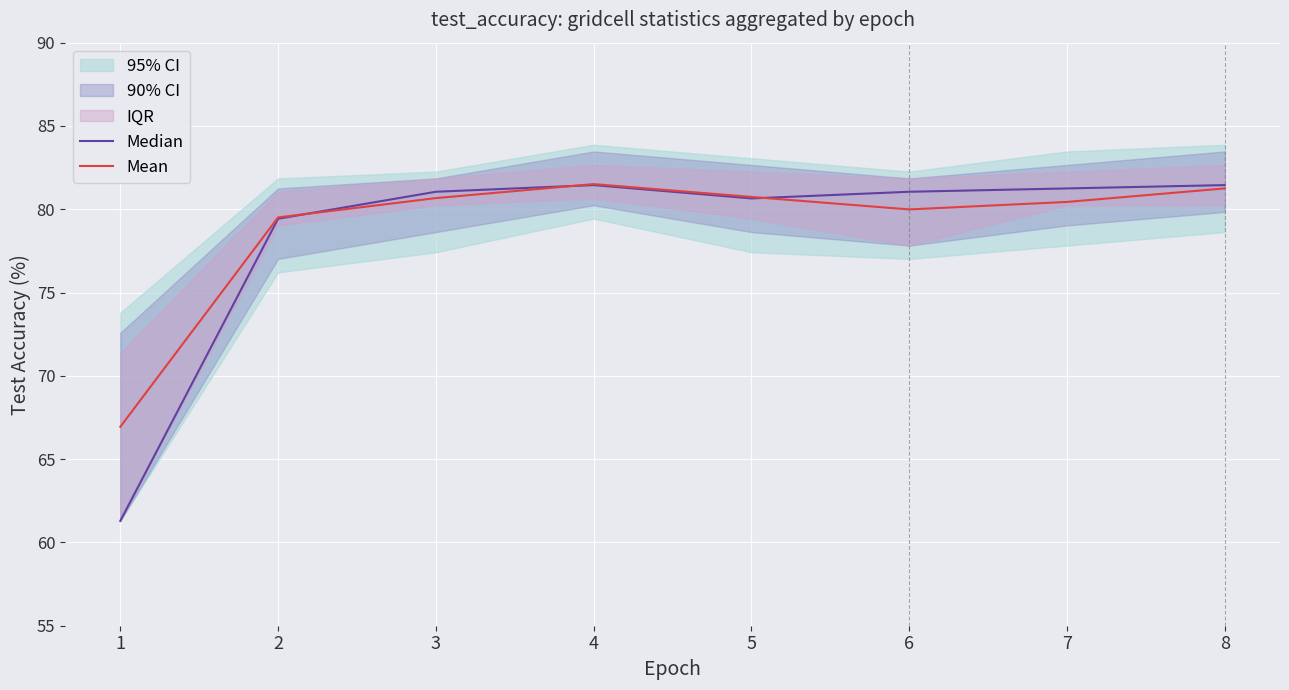

Where is the first local minimum for Median?

5